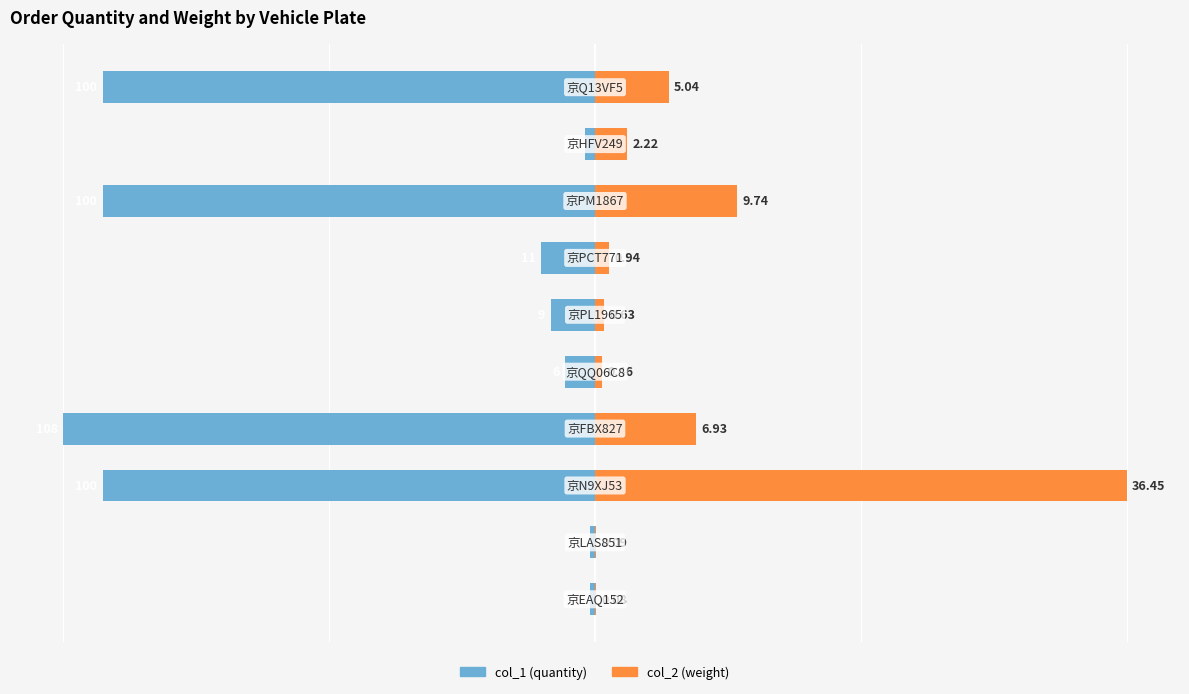

The col_2 (weight) series shows 2.6 at 9. True or false?

False